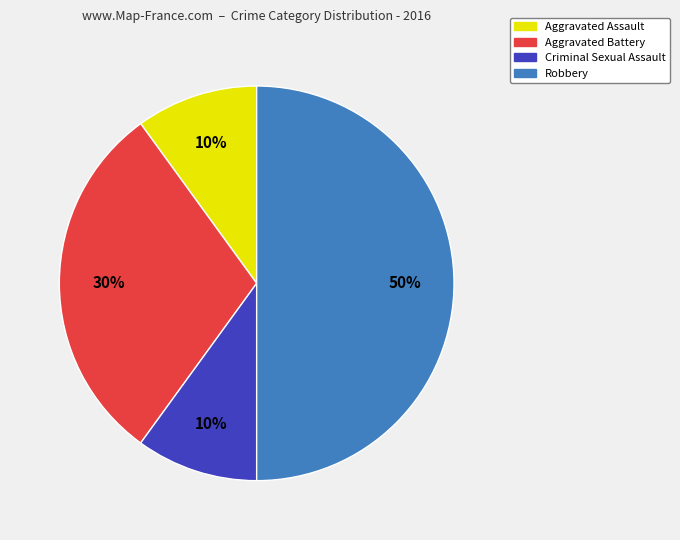

Is the sum of Aggravated Assault and Criminal Sexual Assault greater than half?

No